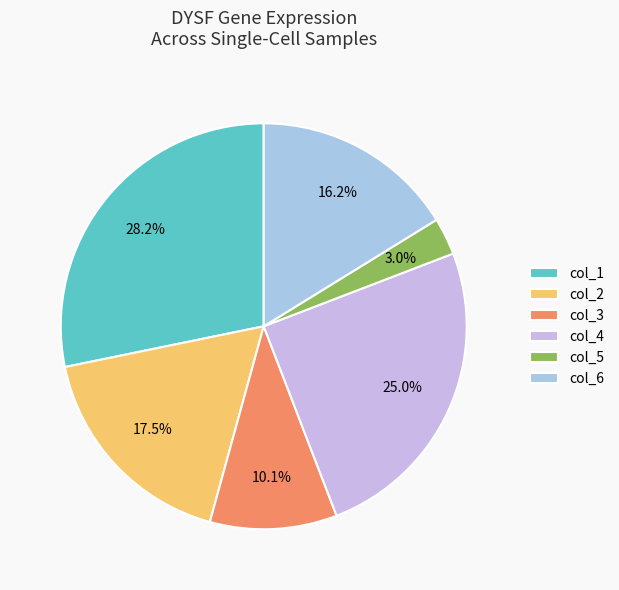

True or false: col_6 accounts for 14% of the total.

False